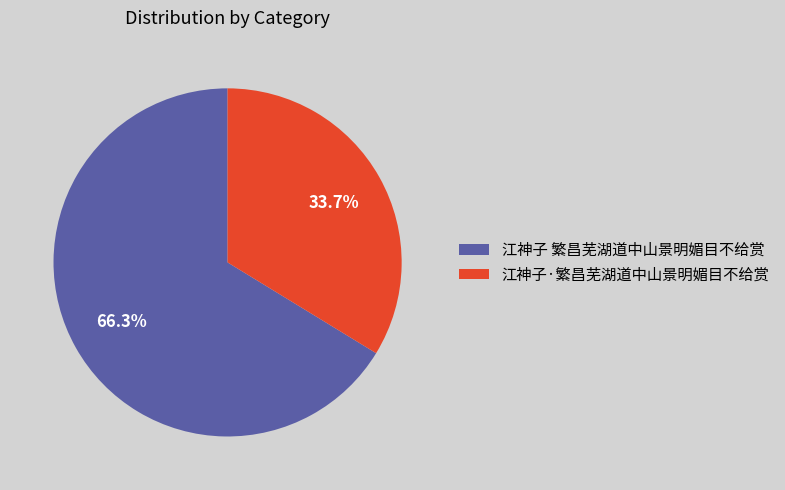

The 江神子 繁昌芜湖道中山景明媚目不给赏 slice represents 57% of the pie. True or false?

False